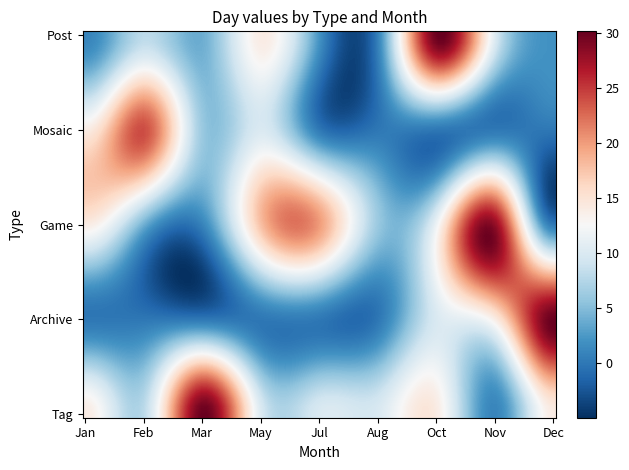

Reading left to right, extract all data points from this chart.

Post: 0=1	1=8	2=4	3=14	4=2	5=1	6=30	7=10	8=2
Mosaic: 0=14	1=24	2=6	3=10	4=0	5=0	6=0	7=0	8=0
Game: 0=14	1=4	2=1	3=18	4=20	5=6	6=12	7=28	8=0
Archive: 0=0	1=0	2=0	3=0	4=0	5=0	6=10	7=14	8=30
Tag: 0=14	1=8	2=30	3=10	4=10	5=10	6=14	7=1	8=14